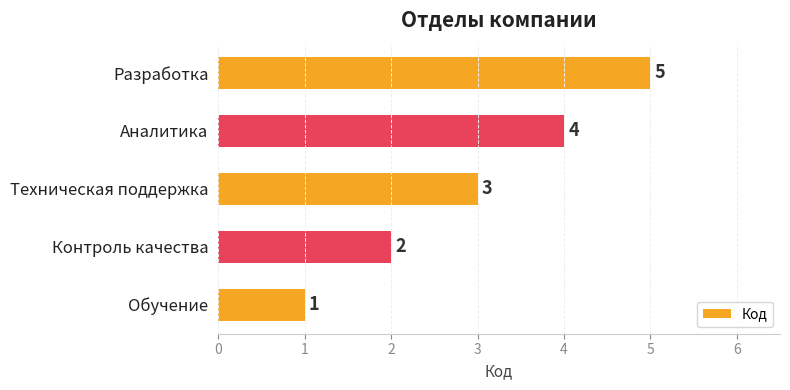

The value at Разработка is 5. True or false?

True